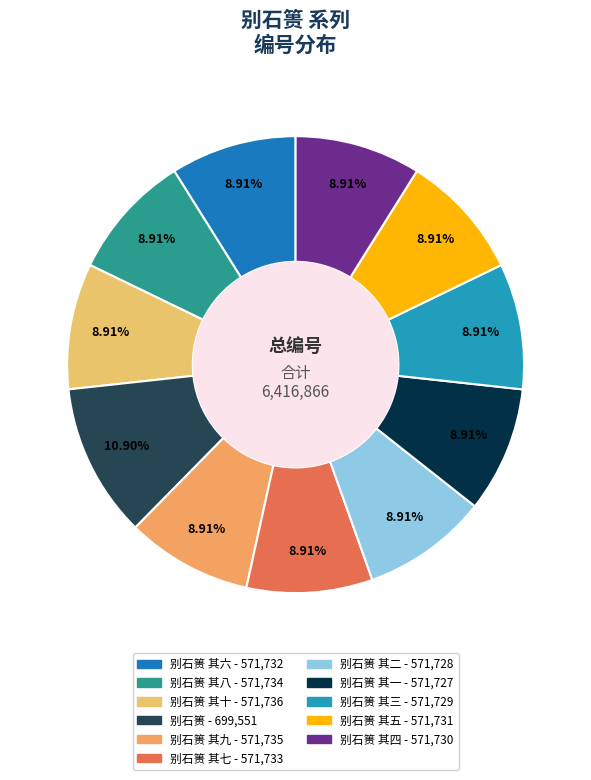

Rank the categories by value from highest to lowest.

别石篑, 别石篑 其十, 别石篑 其九, 别石篑 其八, 别石篑 其七, 别石篑 其六, 别石篑 其五, 别石篑 其四, 别石篑 其三, 别石篑 其二, 别石篑 其一